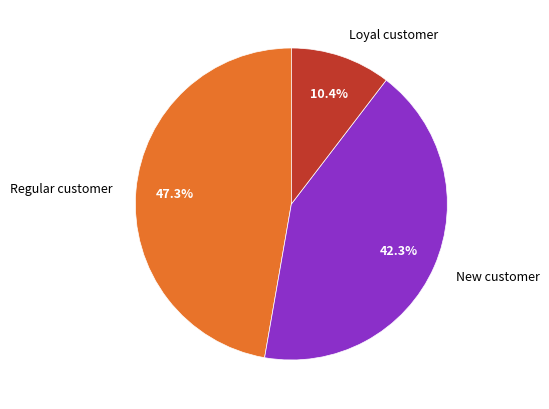

What is the smallest slice in the pie chart?

Loyal customer